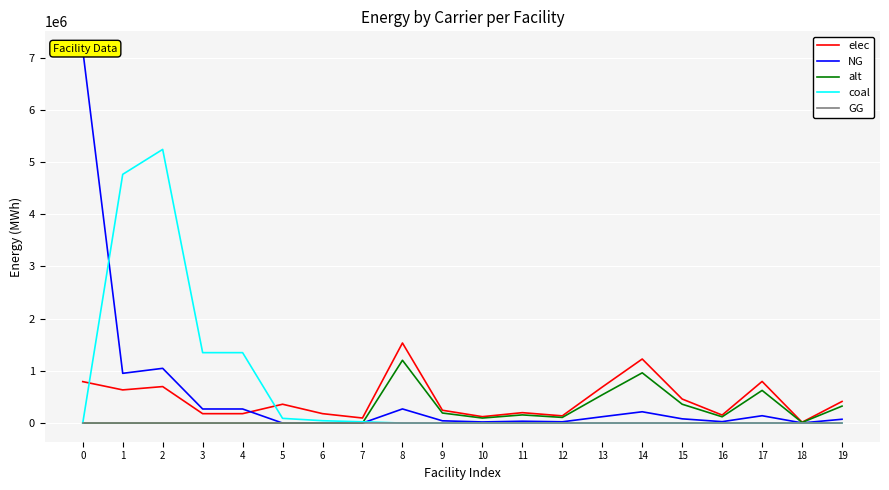

True or false: alt has more than 2 interior local peaks.

True